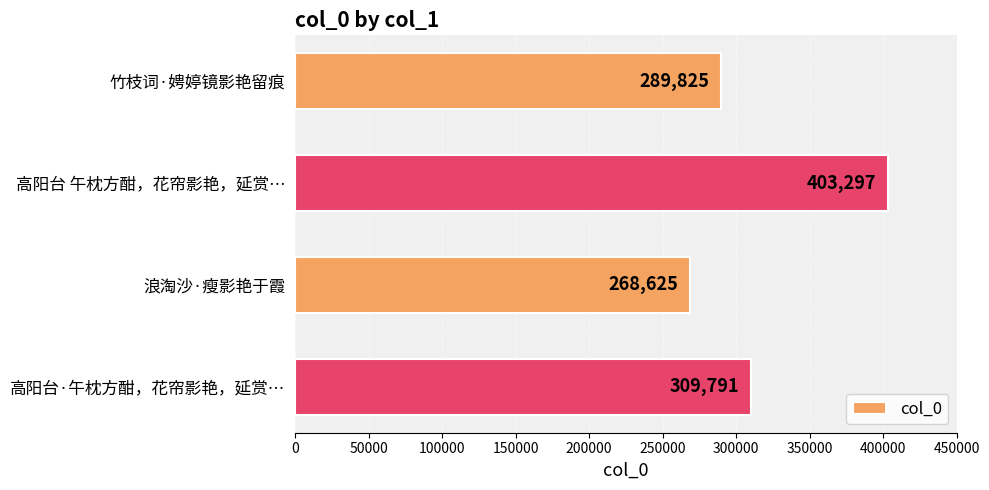

What is the difference between the second highest and second lowest values?

19966